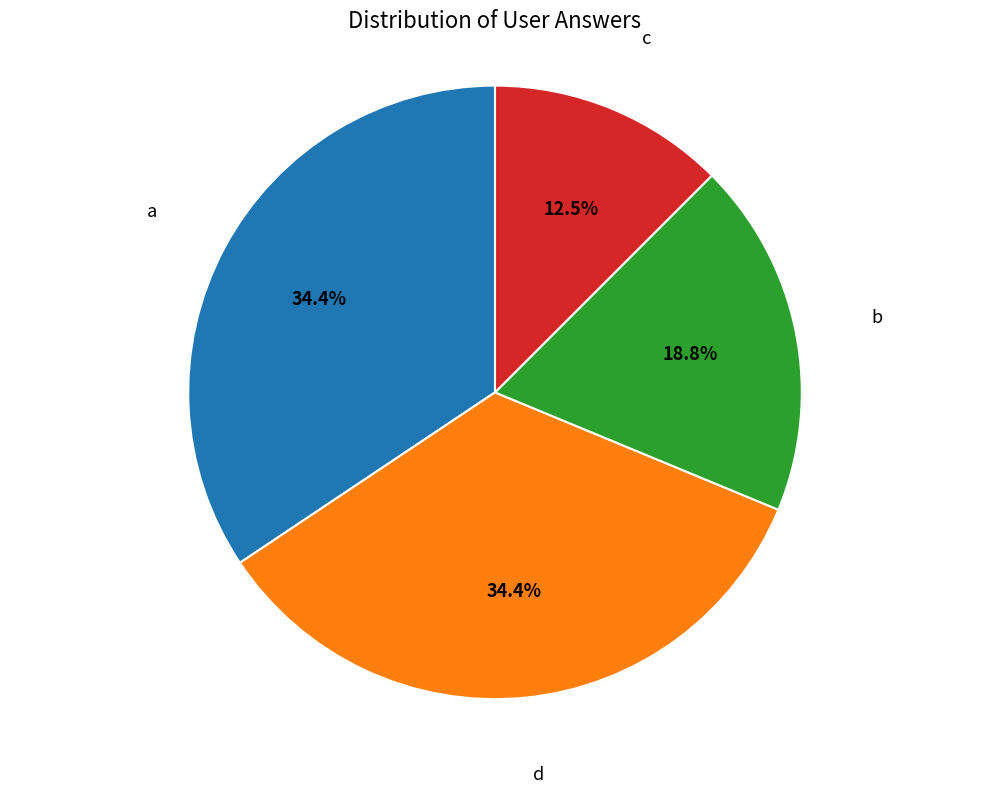

True or false: a accounts for 34% of the total.

True